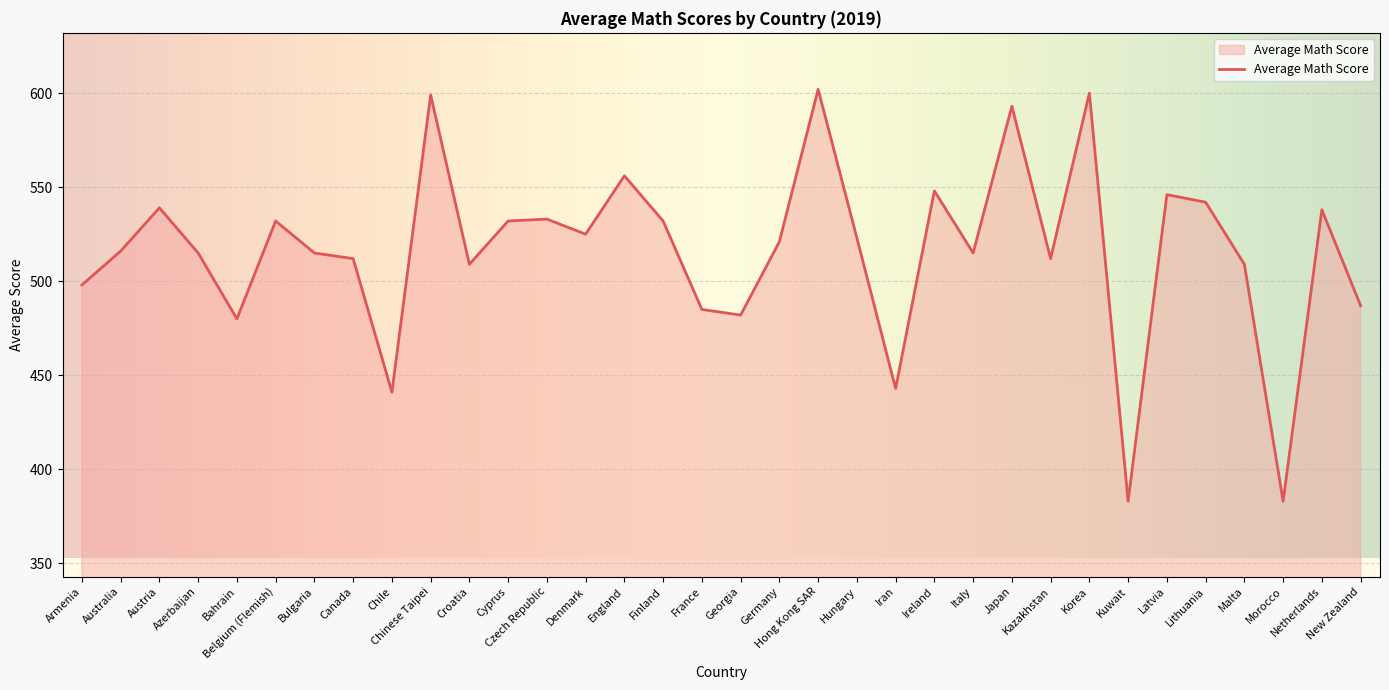

What is the smallest value displayed?

383